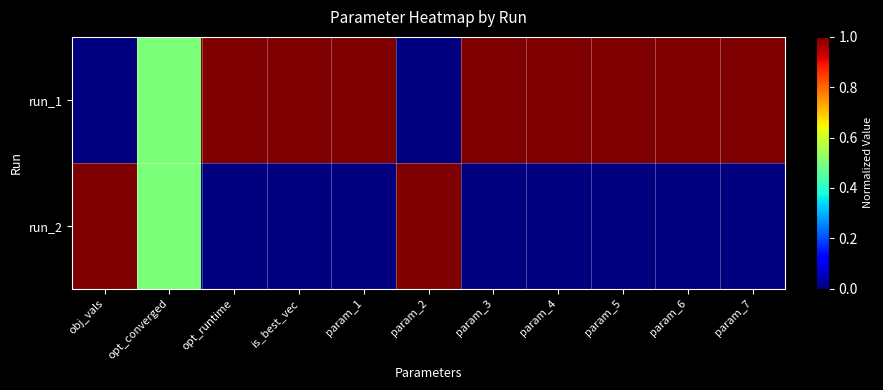

Reading left to right, extract all data points from this chart.

run_1: obj_vals=0.0	opt_converged=0.5	opt_runtime=1.0	is_best_vec=1.0	param_1=1.0	param_2=0.0	param_3=1.0	param_4=1.0	param_5=1.0	param_6=1.0	param_7=1.0
run_2: obj_vals=1.0	opt_converged=0.5	opt_runtime=0.0	is_best_vec=0.0	param_1=0.0	param_2=1.0	param_3=0.0	param_4=0.0	param_5=0.0	param_6=0.0	param_7=0.0